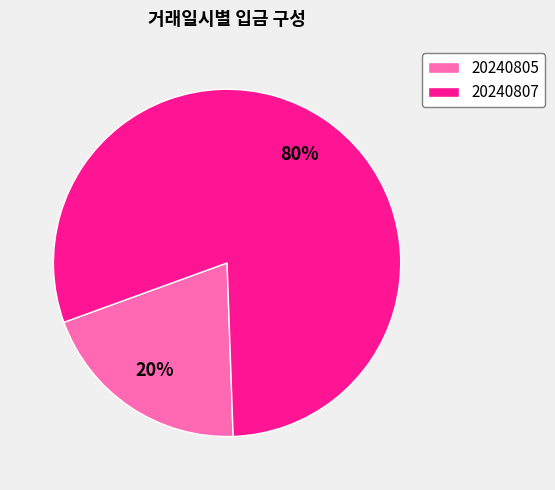

How many segments does this pie chart have?

2